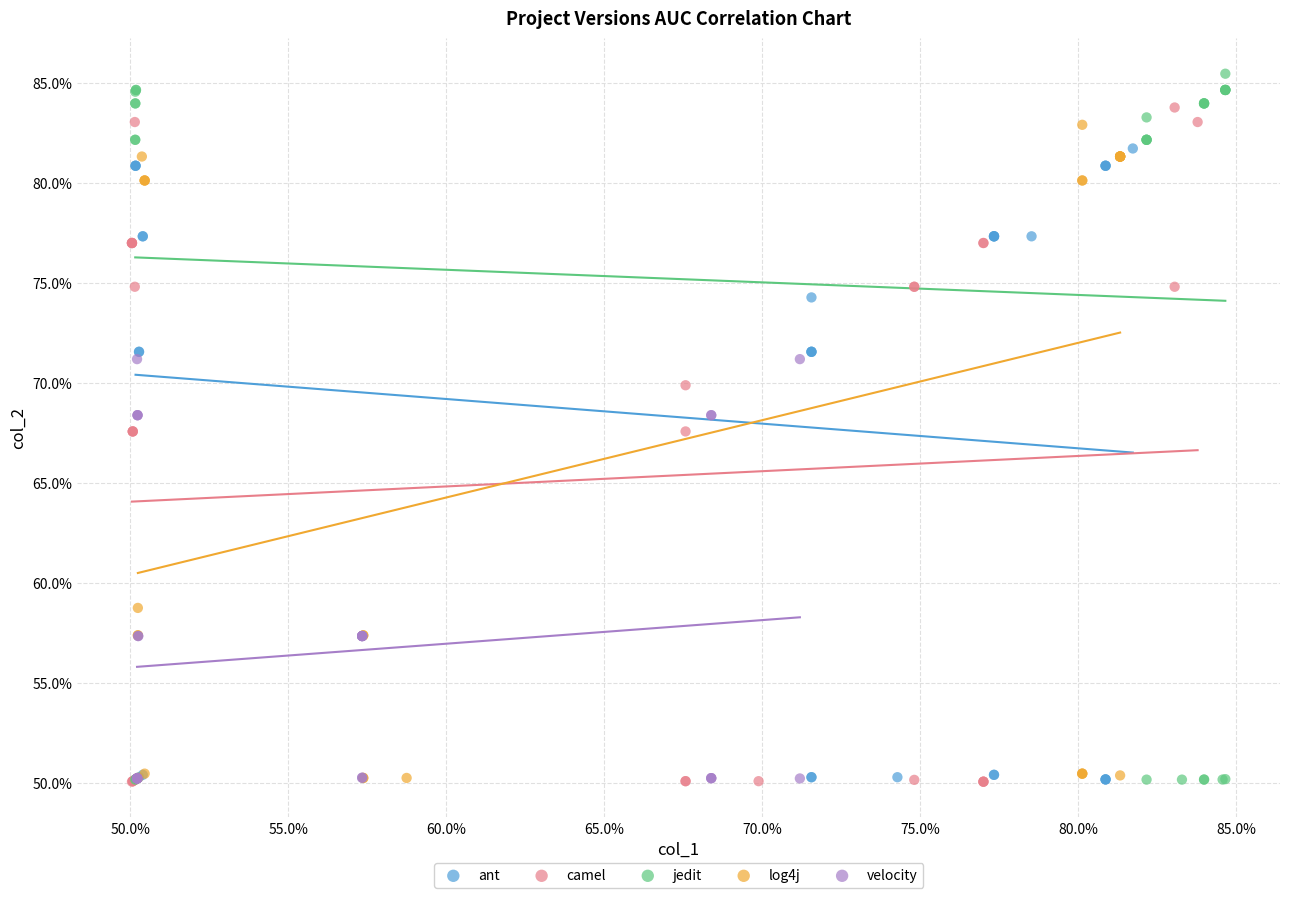

What are all the series names shown in the legend?

ant, camel, jedit, log4j, velocity